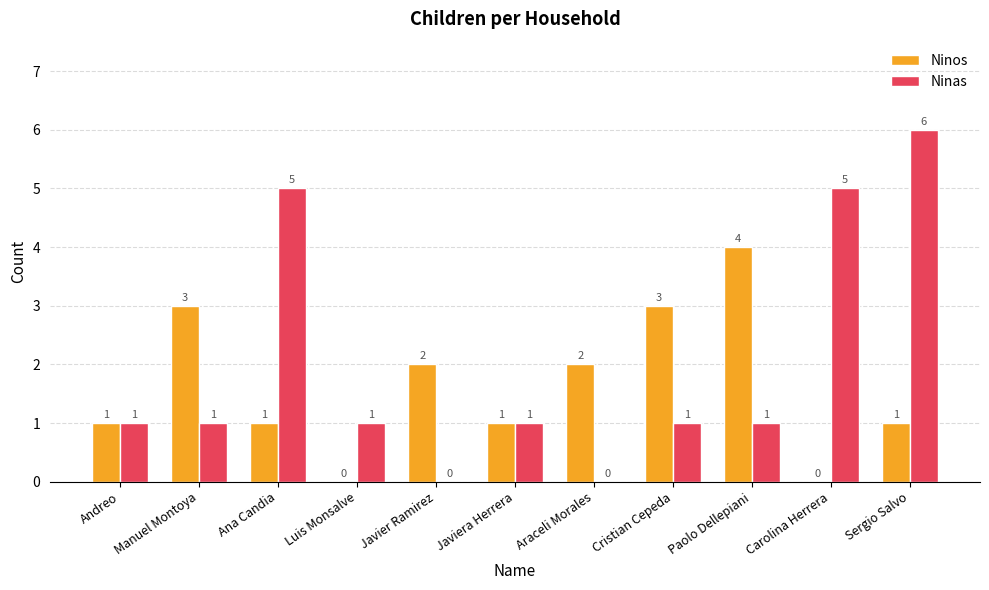

At which category is the sum across all series the highest?

Sergio Salvo